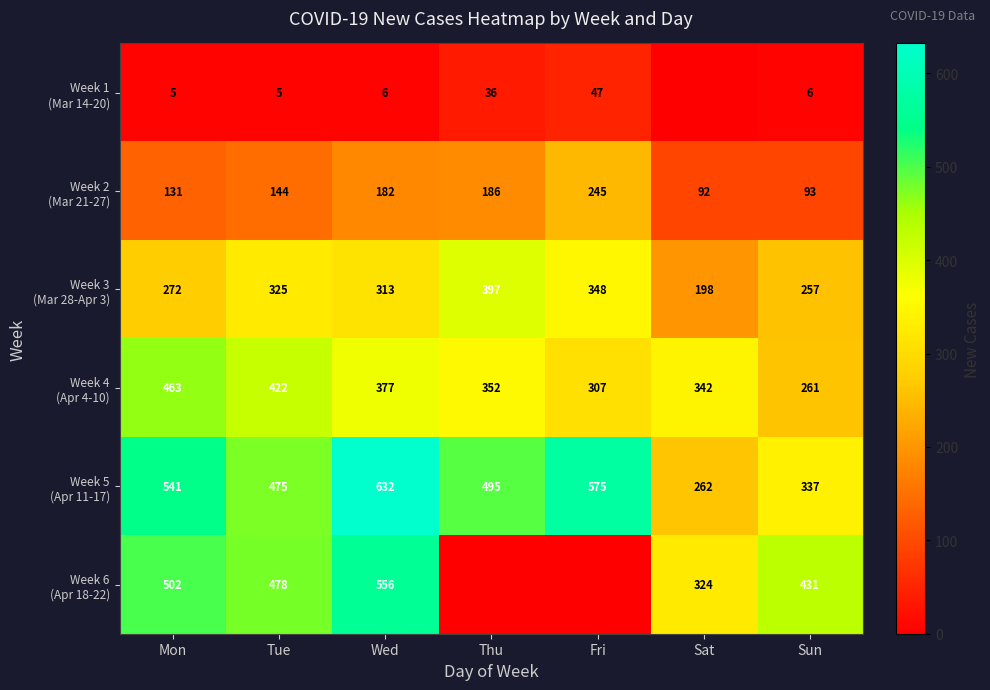

What is the total value across all series at Mon?

1914